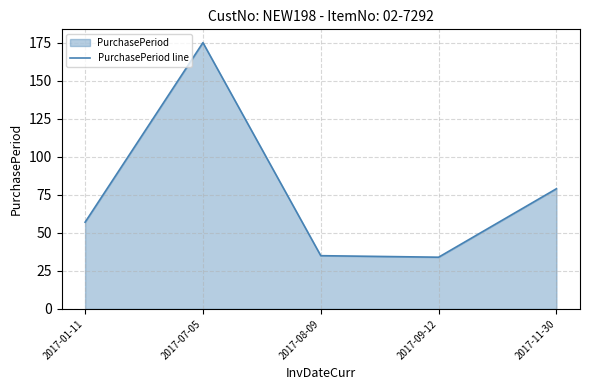

What is the approximate value at 2017-01-11, to the nearest 5?

55